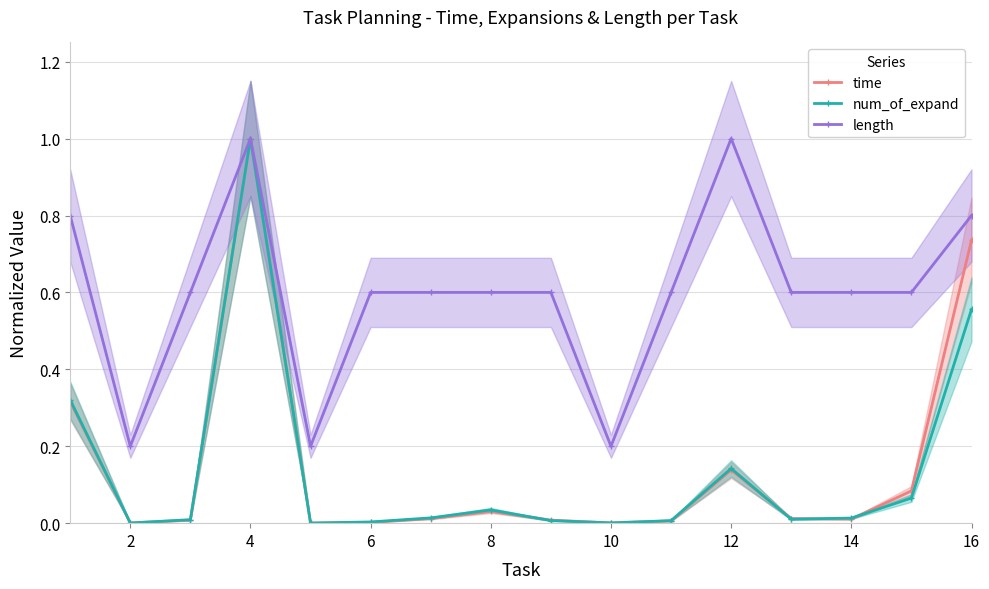

True or false: time and length intersect in this chart.

False